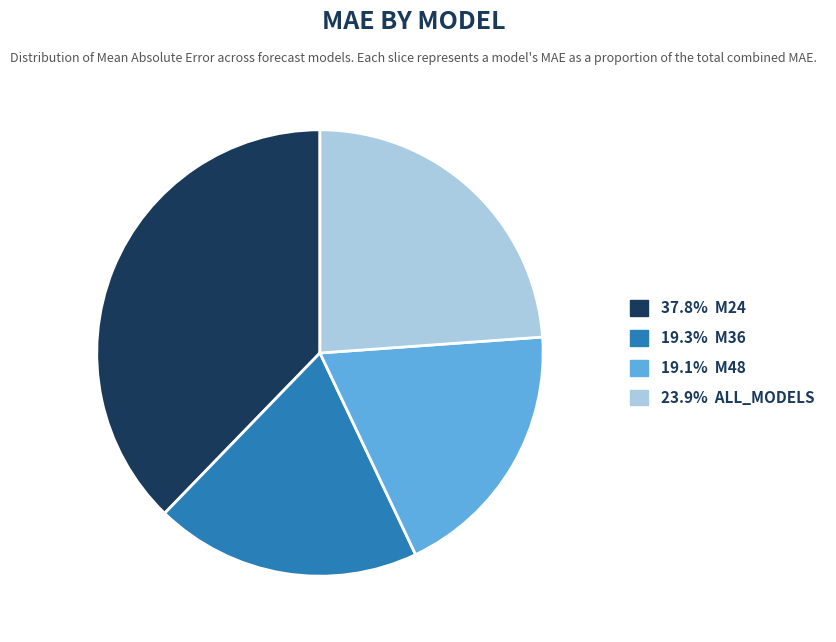

Is there a majority slice in this chart?

No